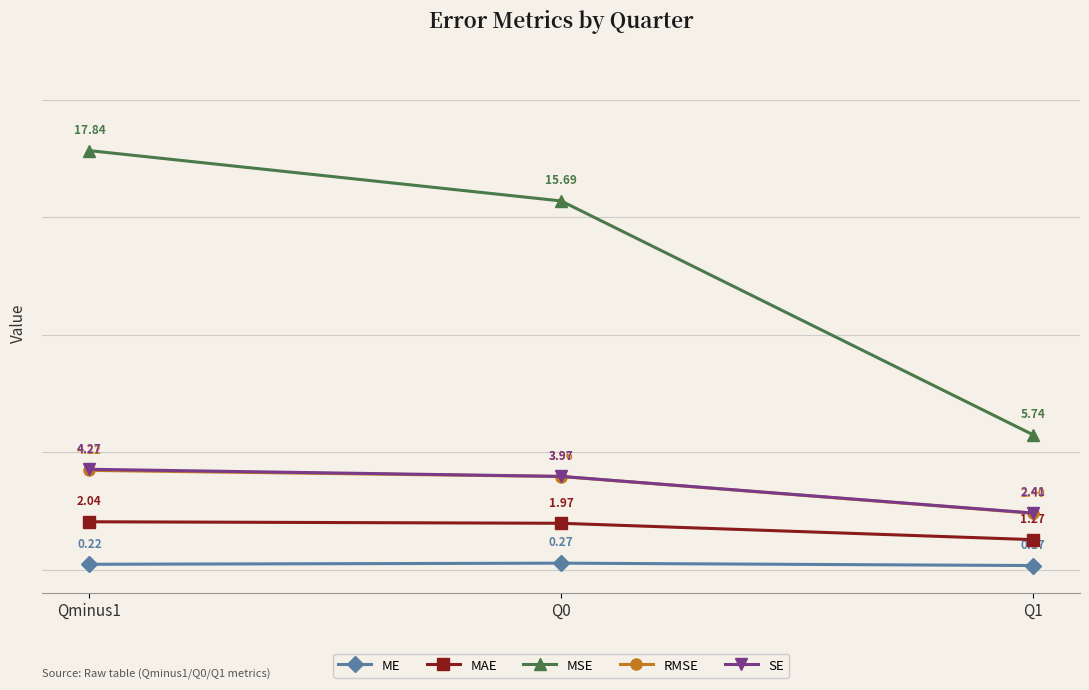

At which category does the chart reach its minimum across all series?

Q1